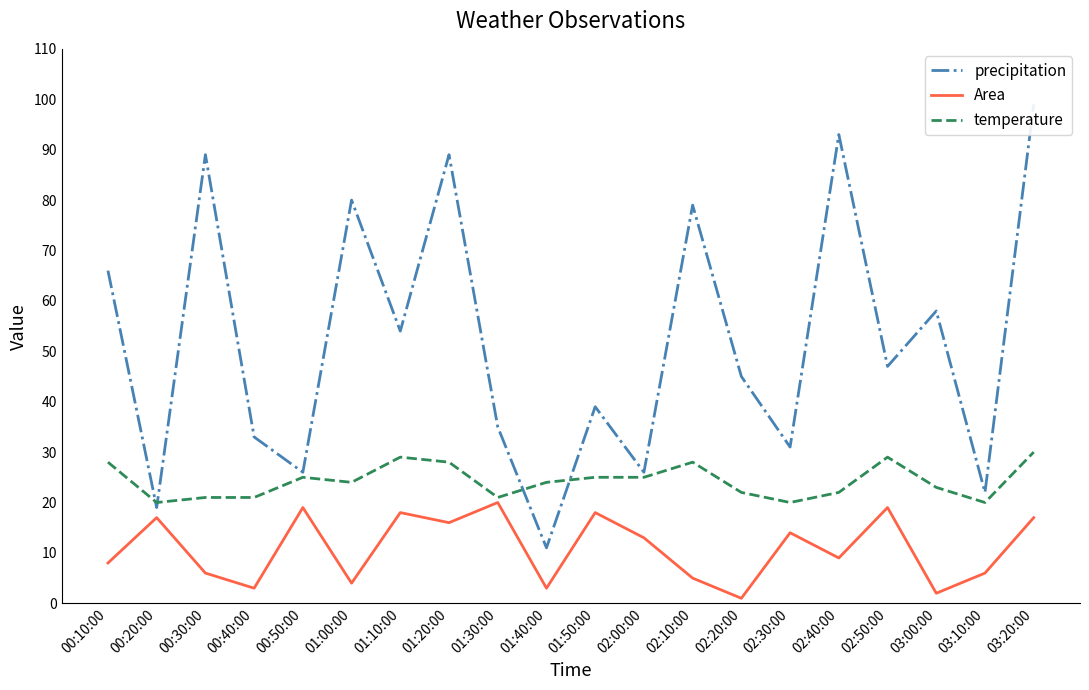

What is the approximate value of precipitation at 02:00:00, to the nearest 10?

30